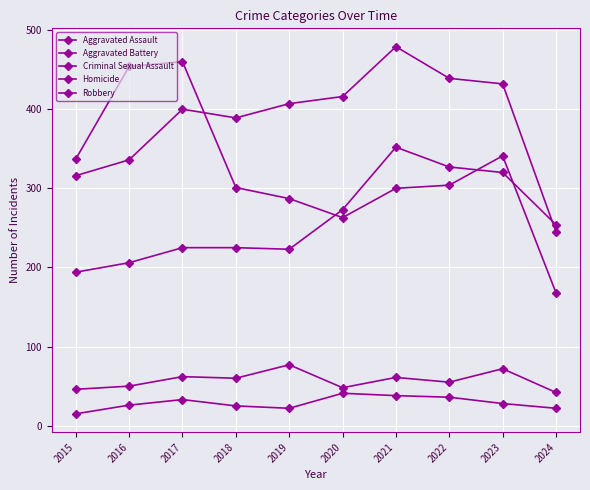

Where does the Robbery series first go above 304?

2015